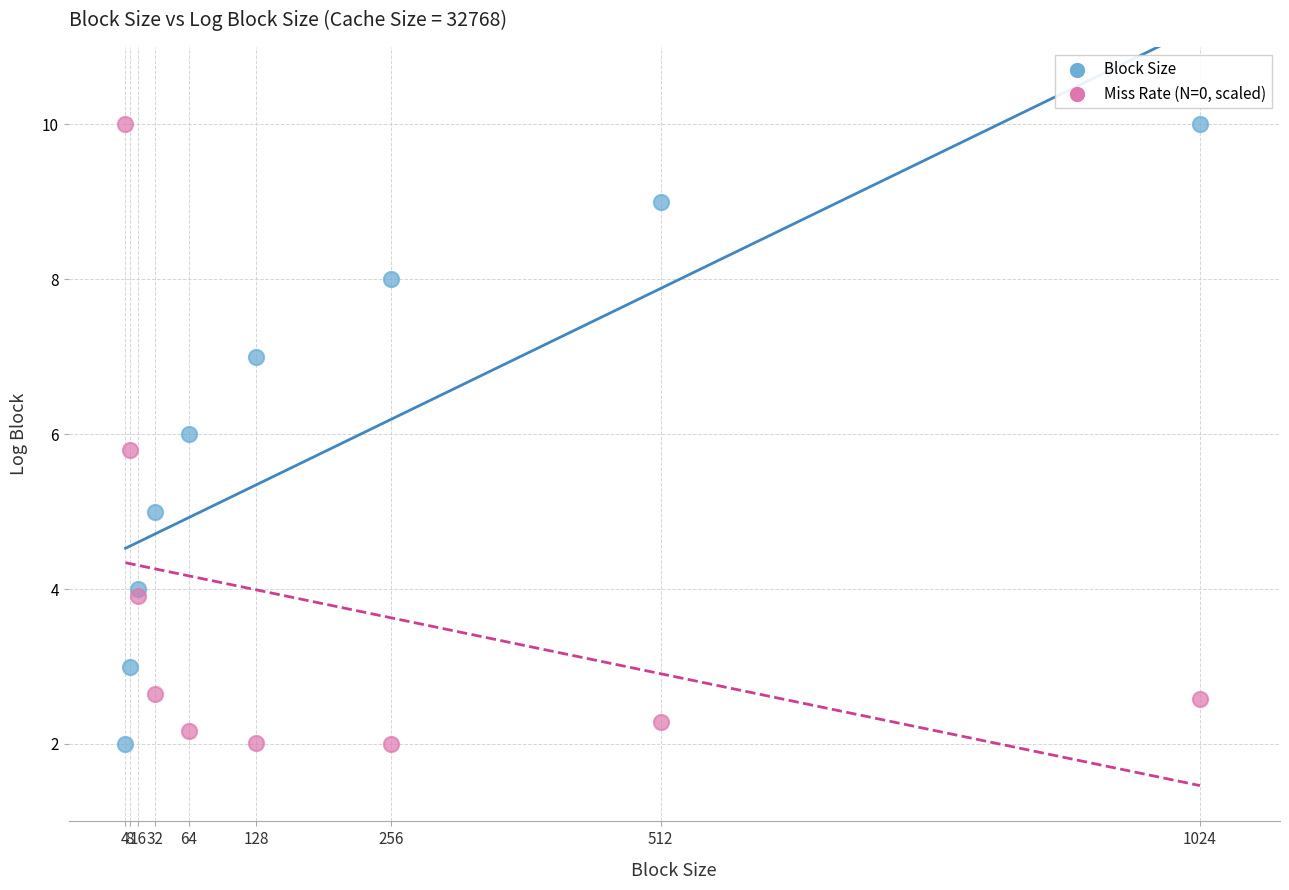

What is the X range (max minus min) for the scatter plot?

1020.0